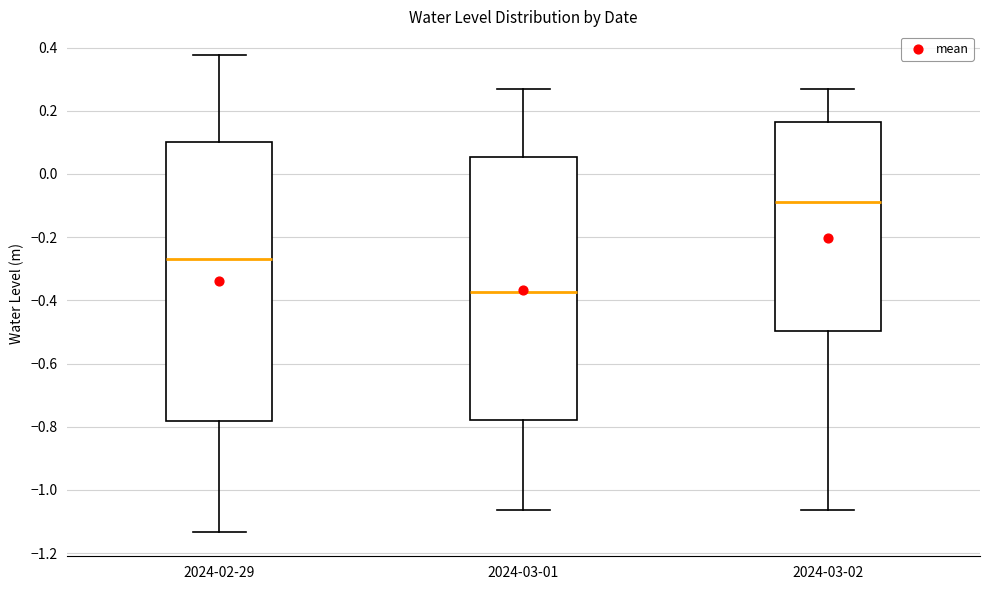

Which box has the lowest median line?

2024-03-01